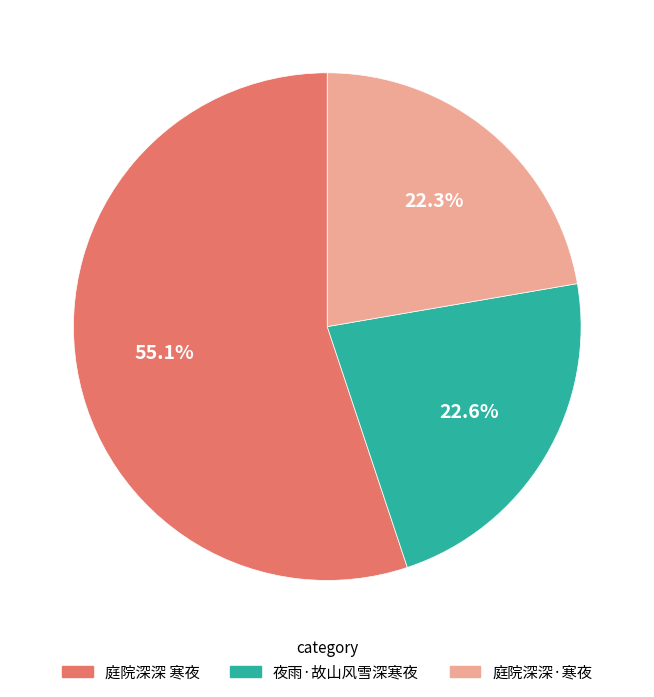

To the nearest percent, what percentage of the pie is 庭院深深·寒夜?

22%